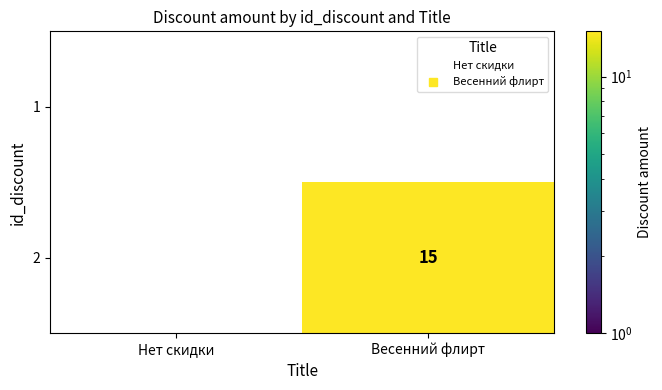

Which category has the highest value across all series?

Весенний флирт